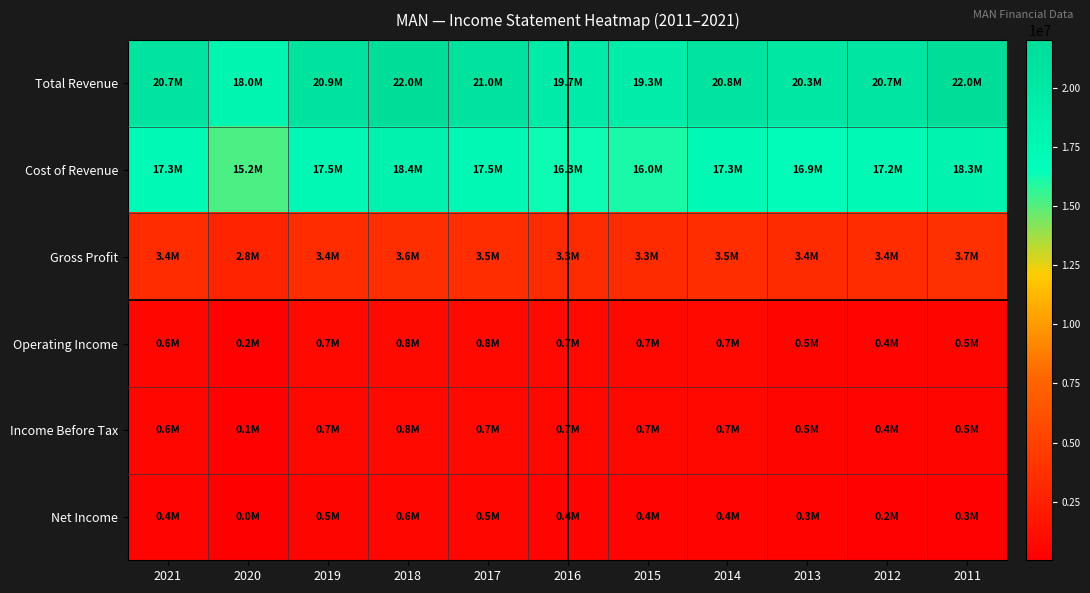

Between 2020 and 2012, which is larger?

2012